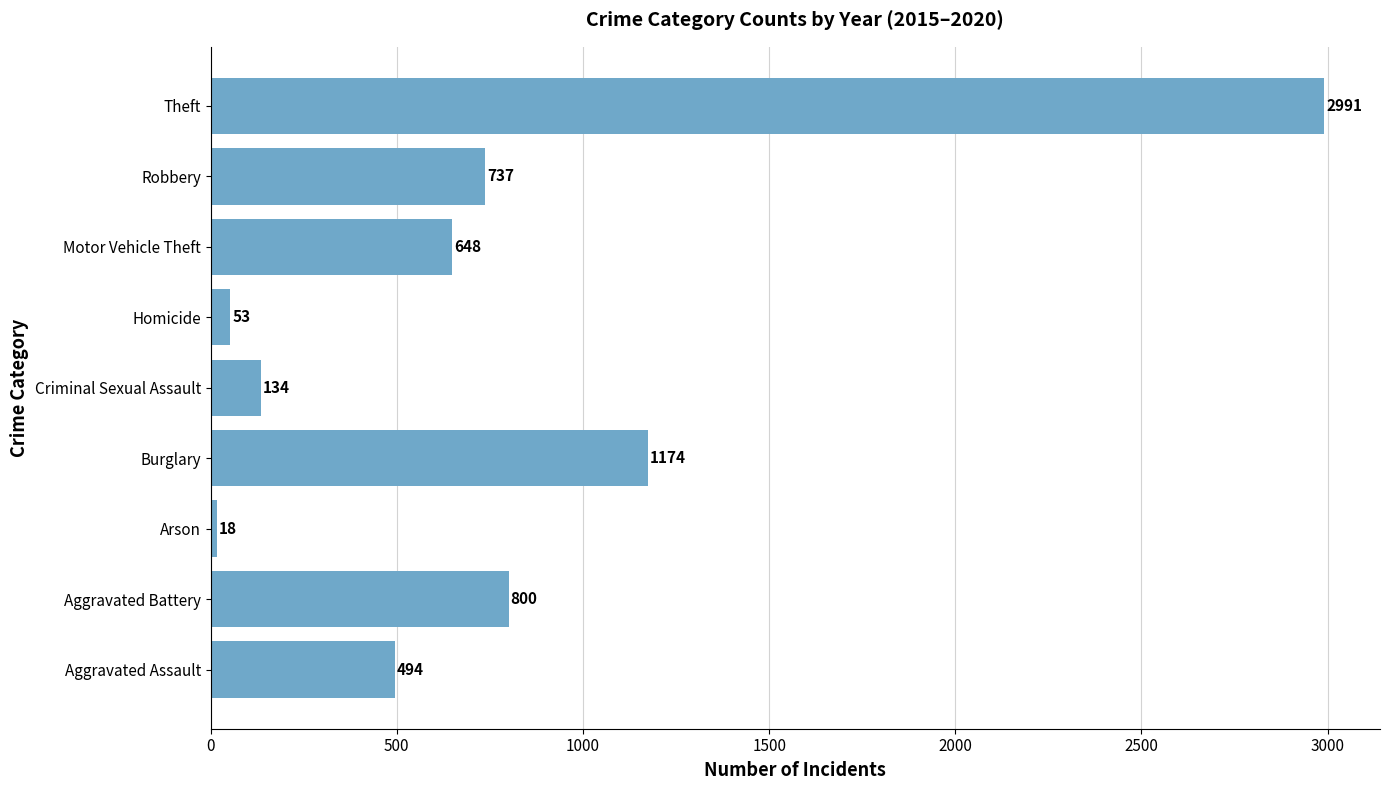

At which label is the value closest to 1504?

Burglary